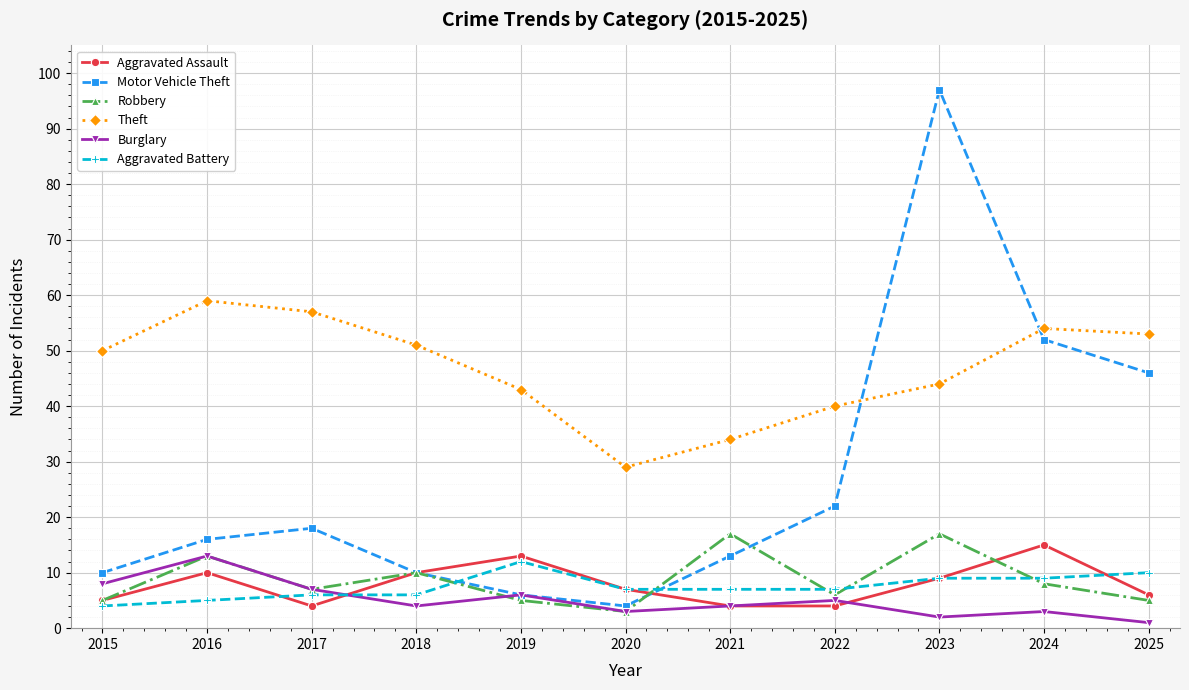

The Theft series shows 51 at 2018. True or false?

True